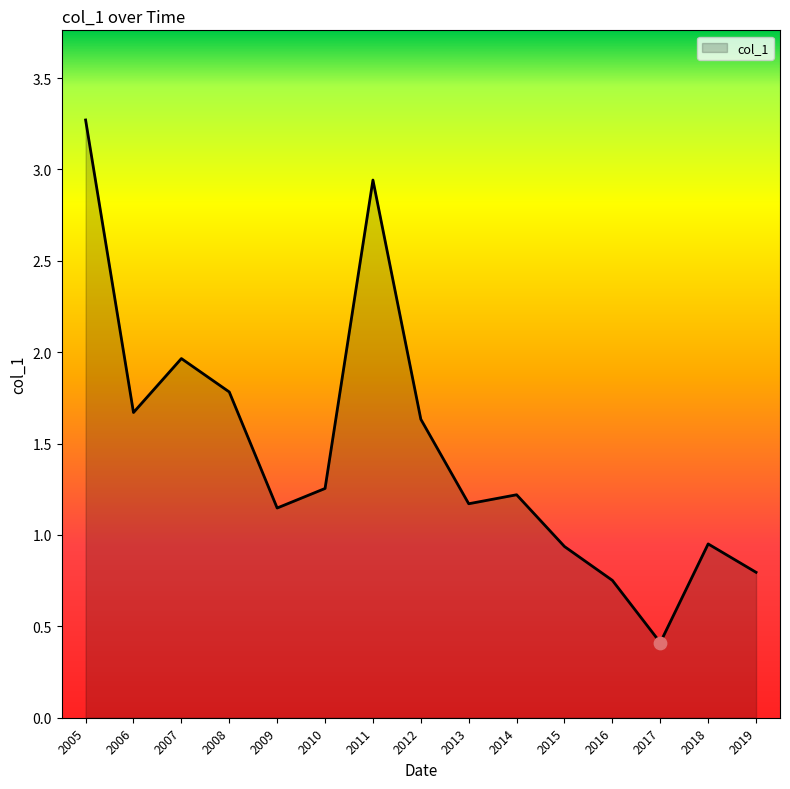

What is the change in value from 2009 to 2011?

+1.8